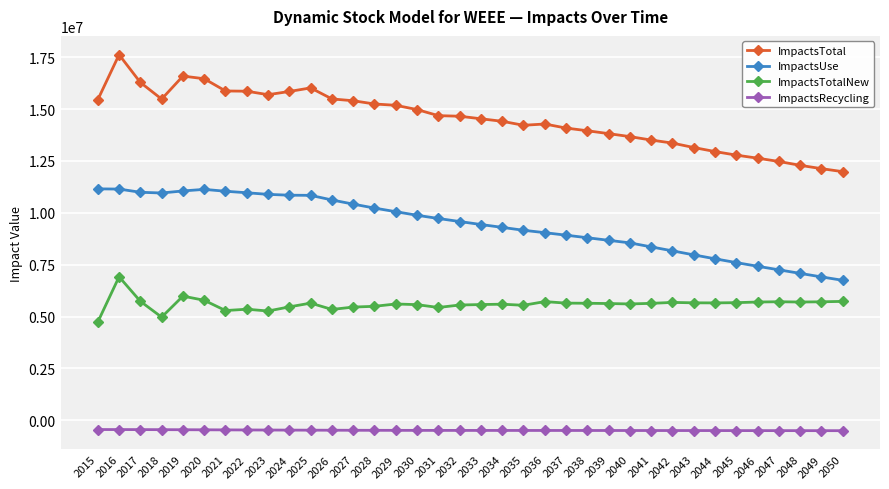

How many categories are shown in the chart?

36